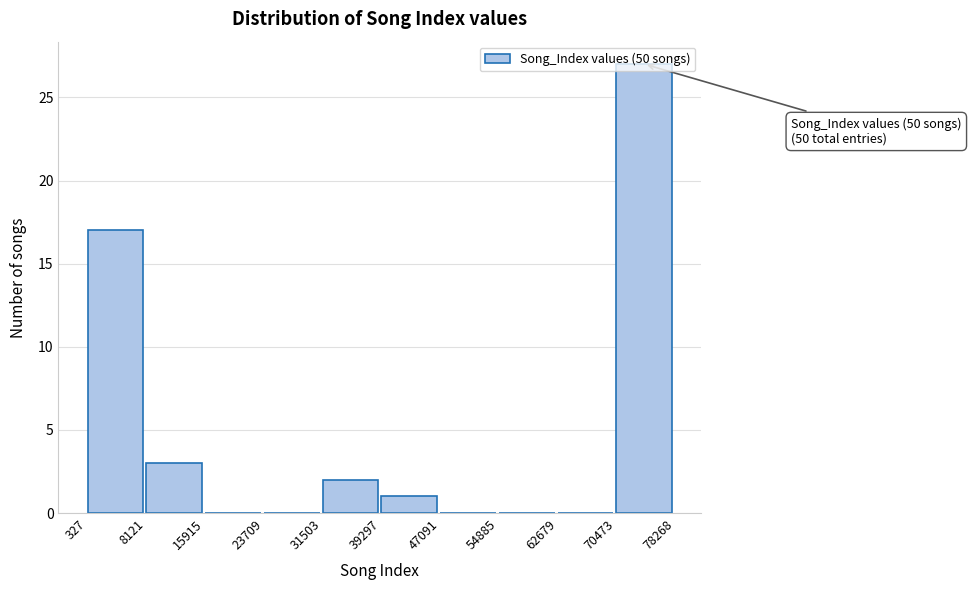

Which range on the x-axis has the tallest bar?

70473 to 78268